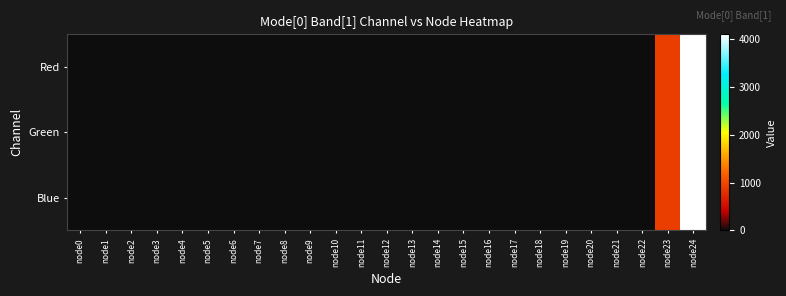

Which has a higher value, node13 or node20?

node13